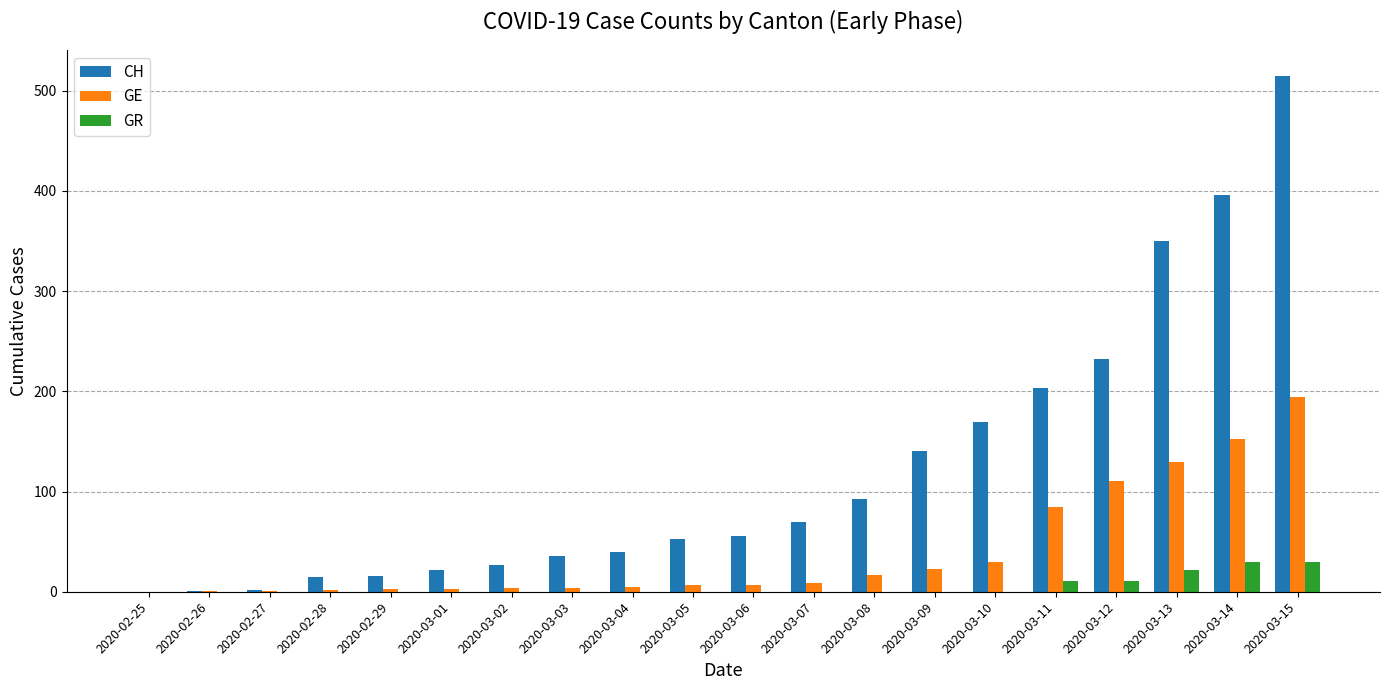

What are all the series names shown in the legend?

CH, GE, GR